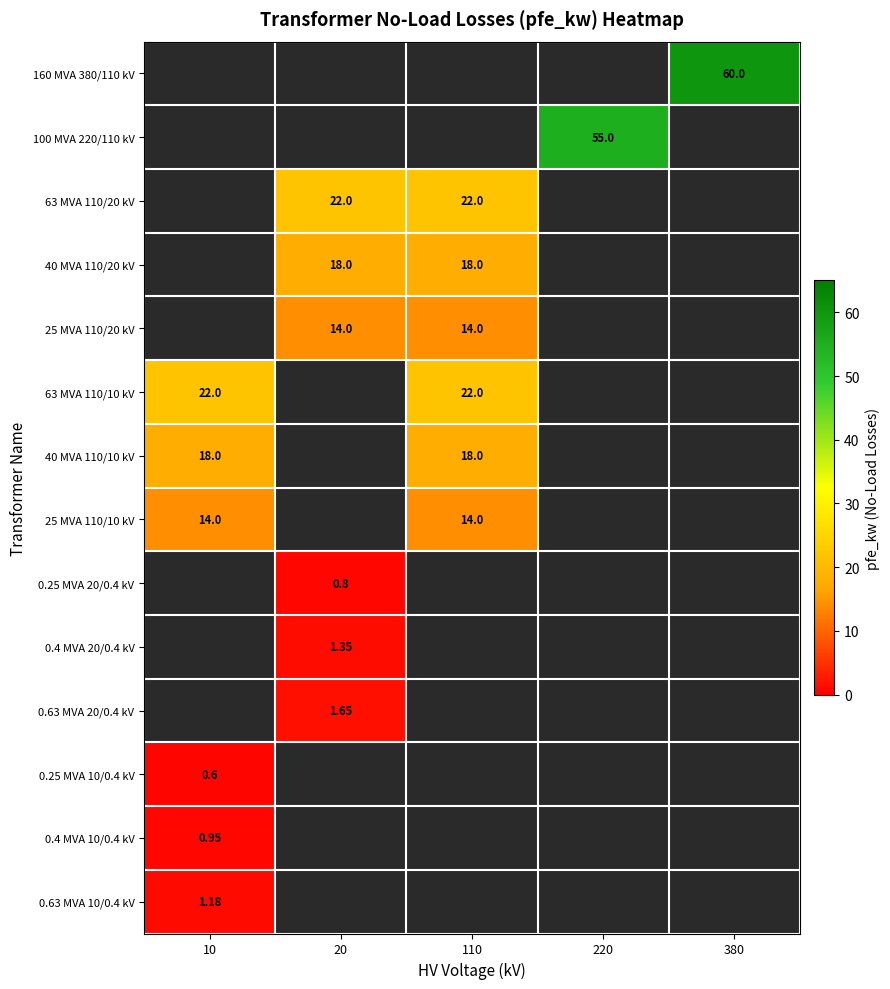

List the labels in order of 0.63 MVA 10/0.4 kV value, smallest first.

10, 20, 110, 220, 380